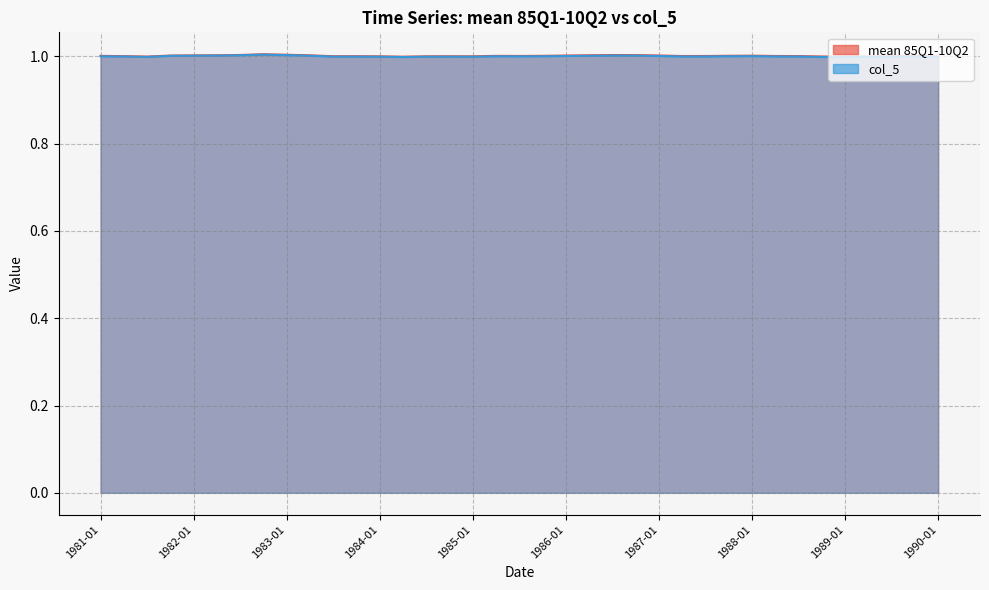

True or false: mean 85Q1-10Q2 and col_5 cross at least once.

False